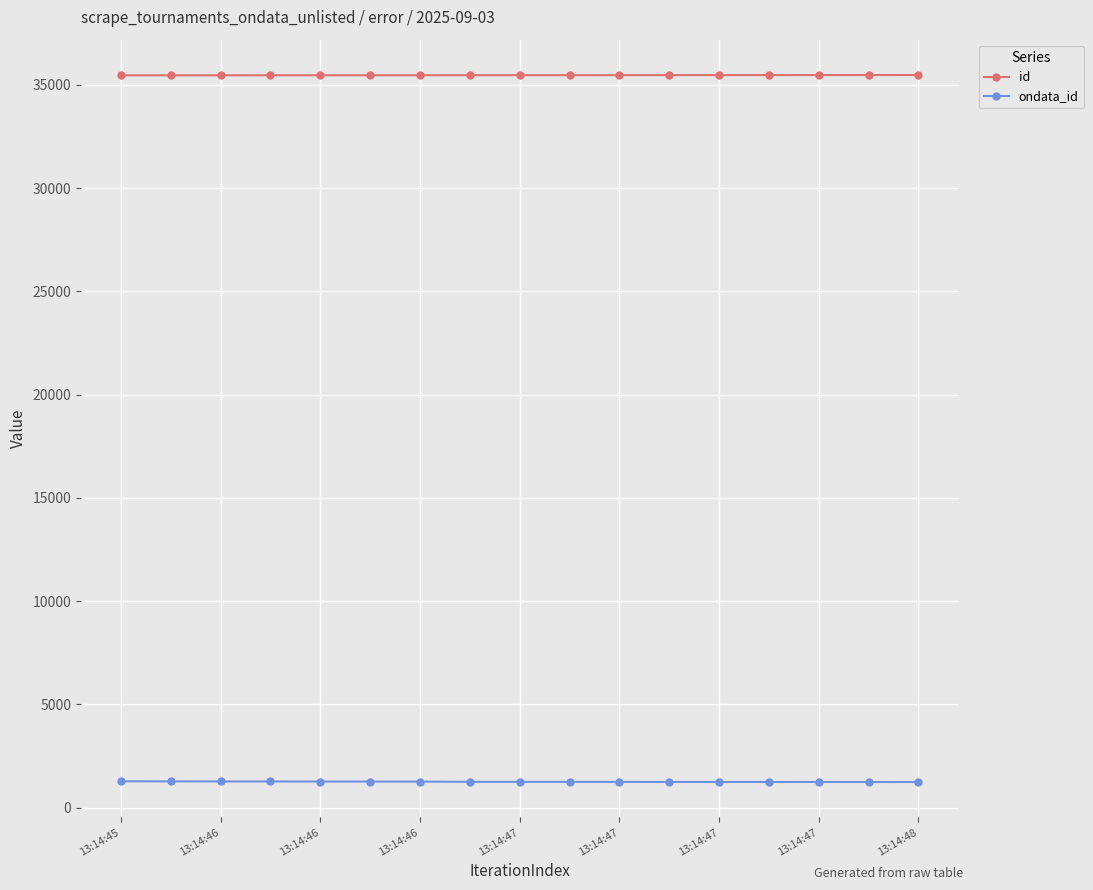

What is the value of the ondata_id point at the 4th from the left?

1270